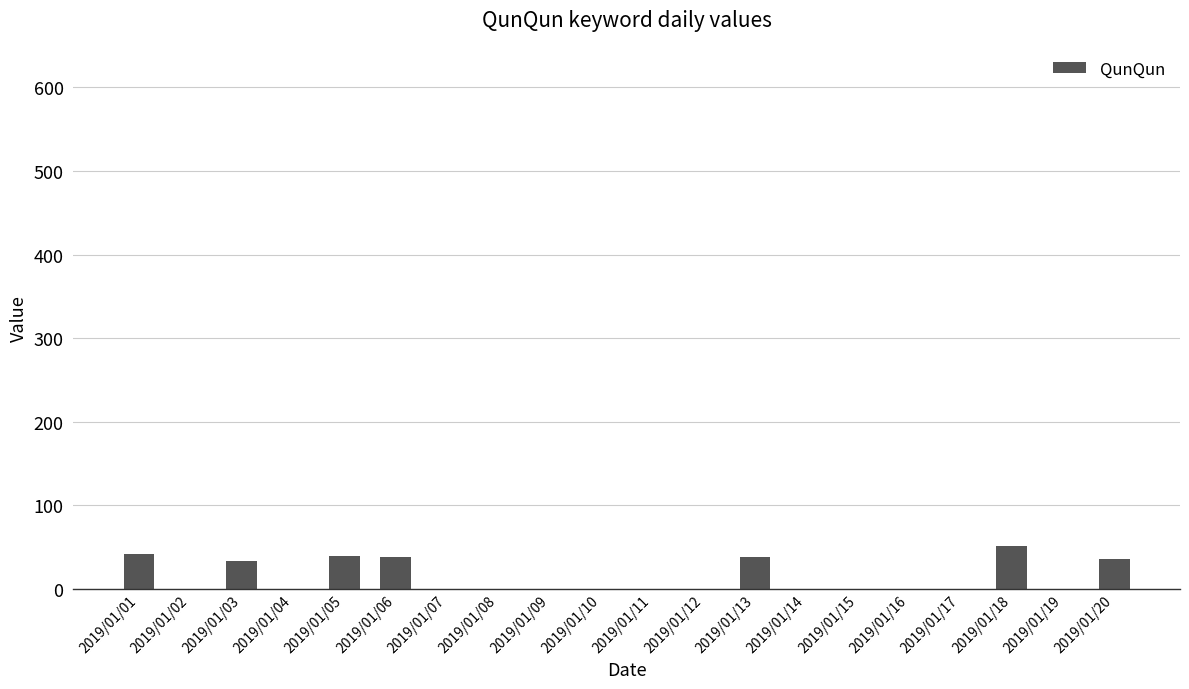

How many categories are shown in the chart?

20